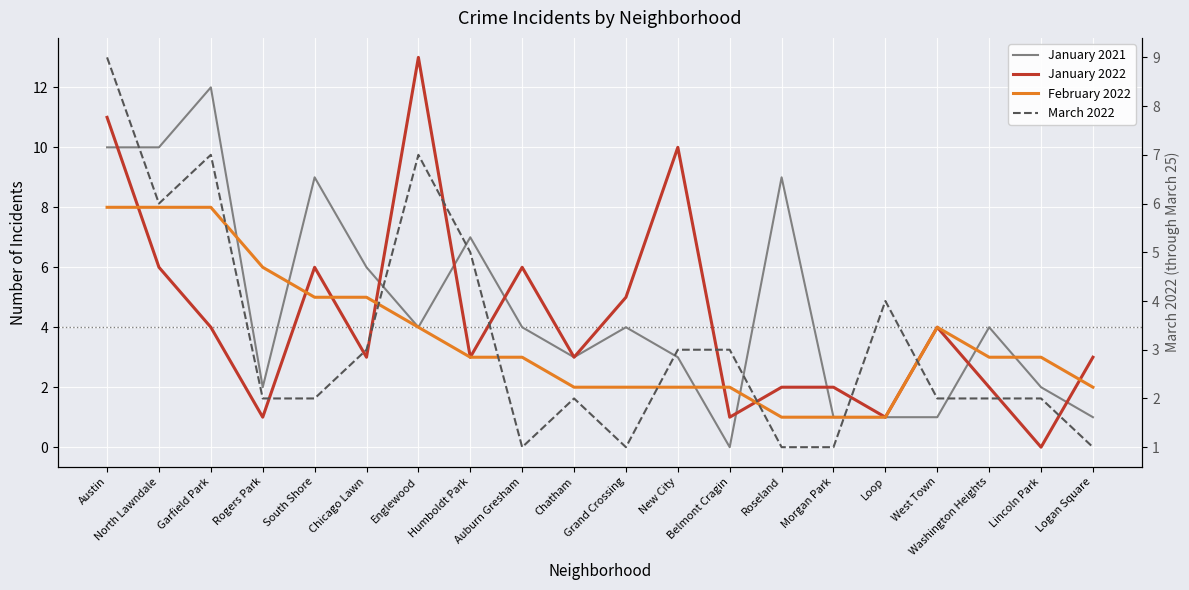

Reading left to right, list all the values displayed in this chart.

January 2021: 10	10	12	2	9	6	4	7	4	3	4	3	0	9	1	1	1	4	2	1
January 2022: 11	6	4	1	6	3	13	3	6	3	5	10	1	2	2	1	4	2	0	3
February 2022: 8	8	8	6	5	5	4	3	3	2	2	2	2	1	1	1	4	3	3	2
March 2022: 9	6	7	2	2	3	7	5	1	2	1	3	3	1	1	4	2	2	2	1